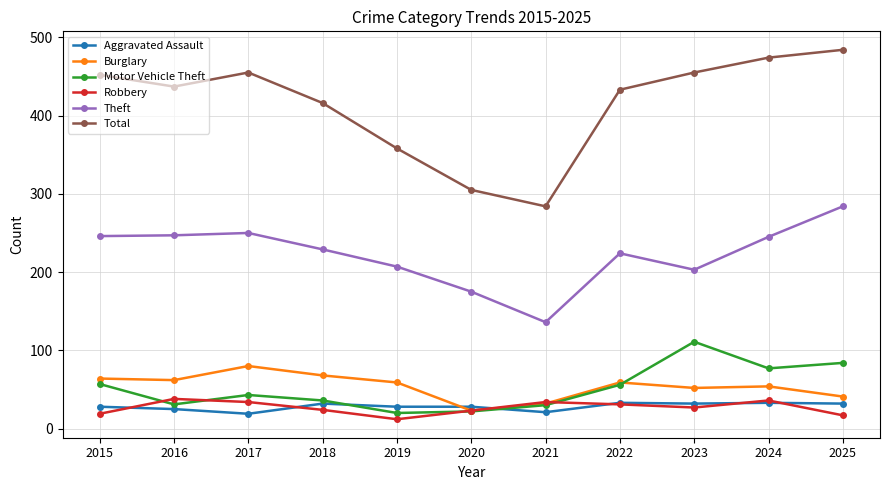

The value of Aggravated Assault at 2025 is 32. True or false?

True